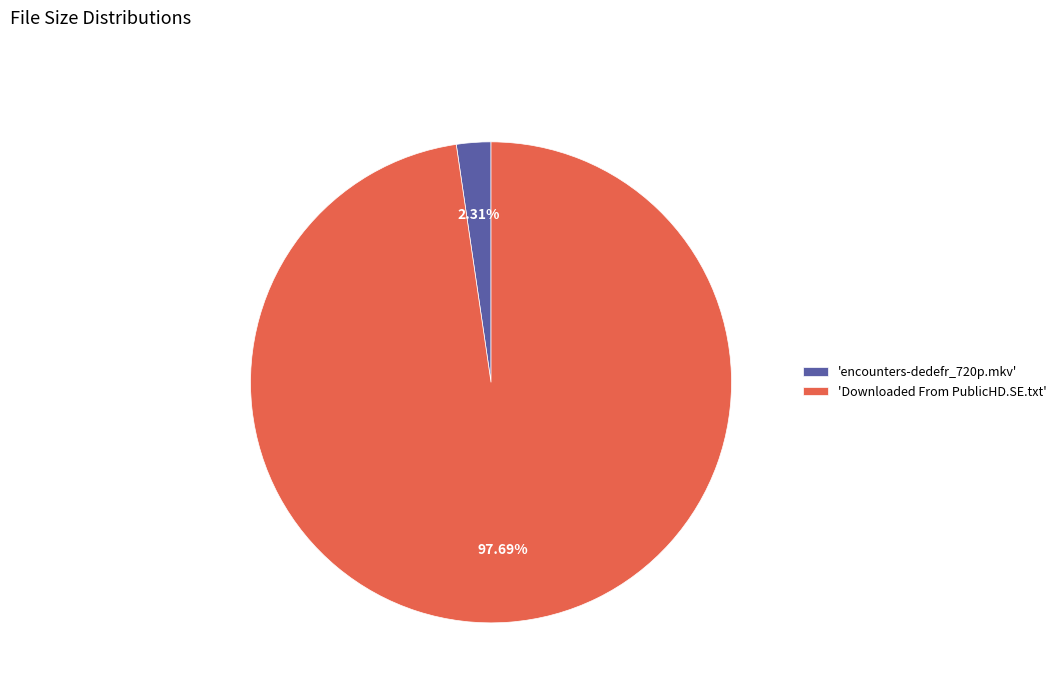

Which category has the biggest portion of the pie?

'Downloaded From PublicHD.SE.txt'